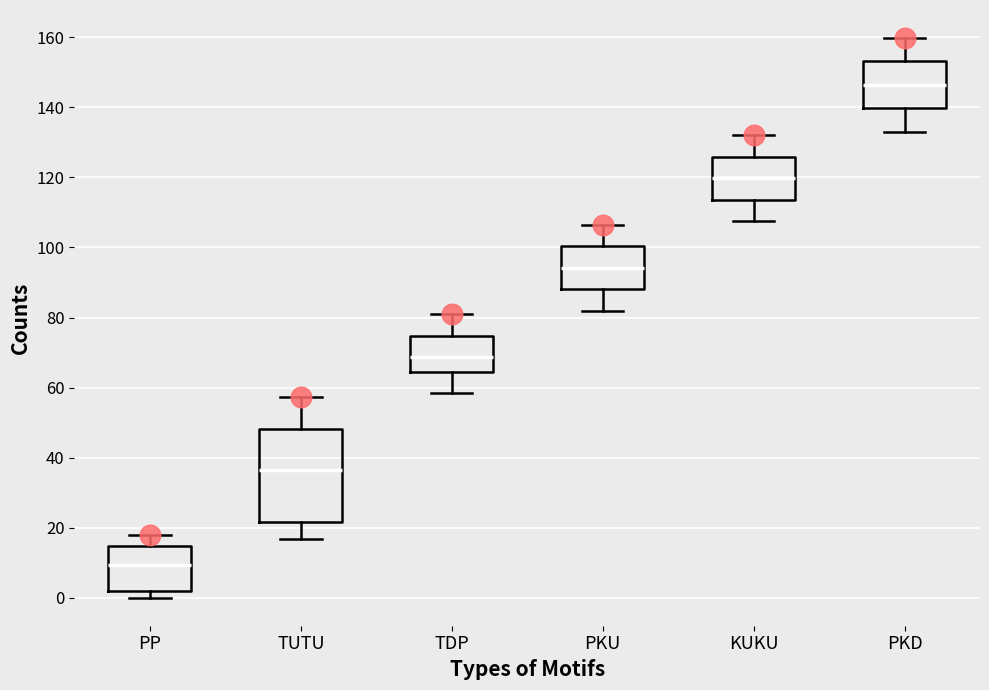

Which box has the highest median line?

PKD